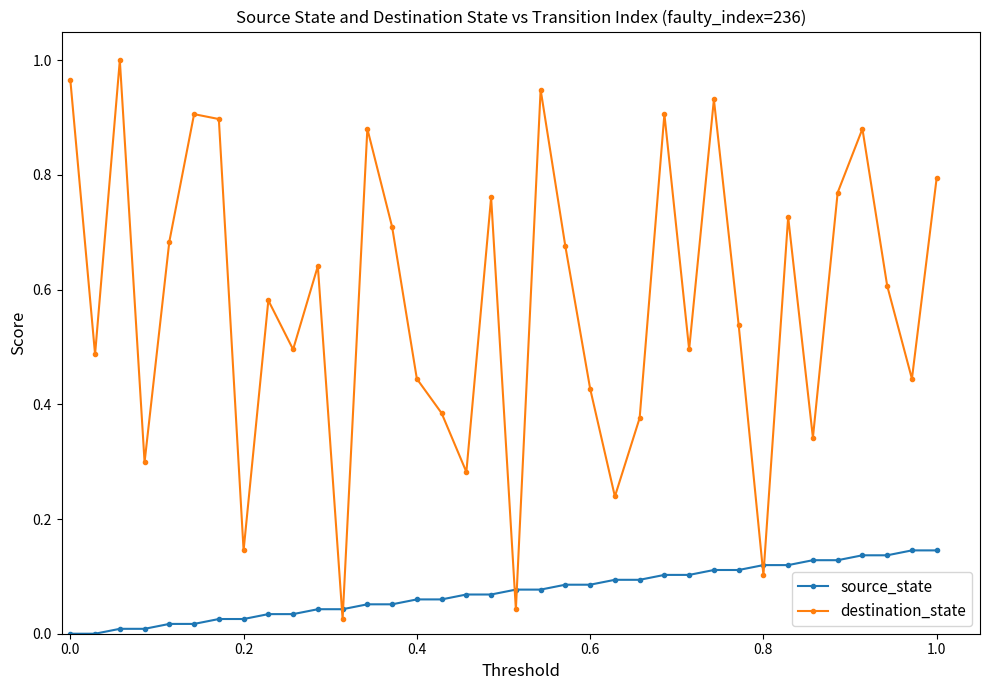

In destination_state, how many points are lower than both neighbors (excluding endpoints)?

12